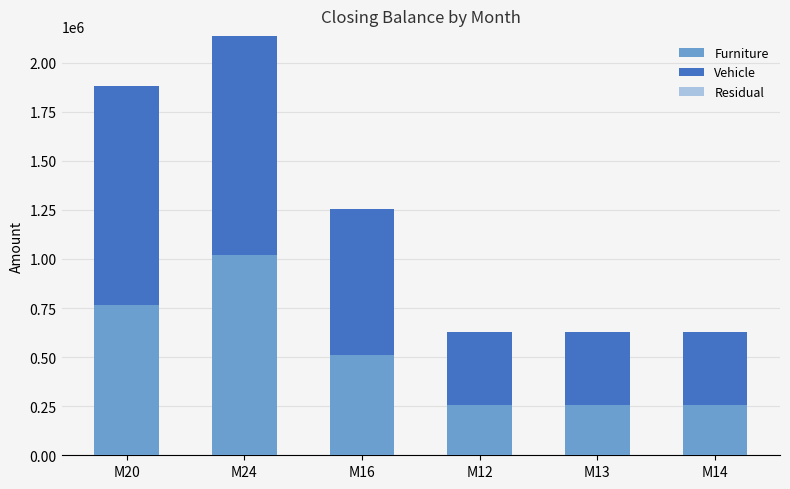

At which label does Furniture reach its peak?

M24